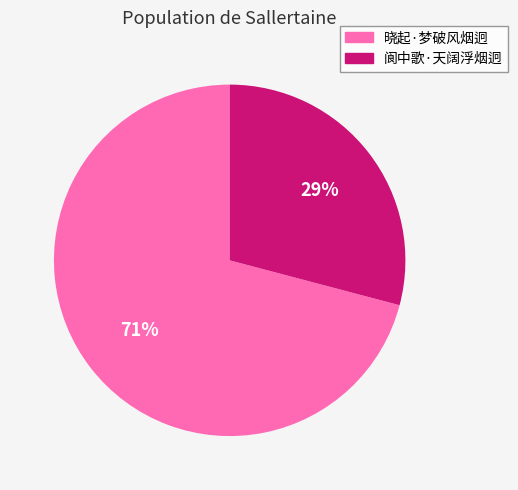

Approximately how many times larger is the value at 阆中歌·天阔浮烟迥 compared to 晓起·梦破风烟迥?

0.4